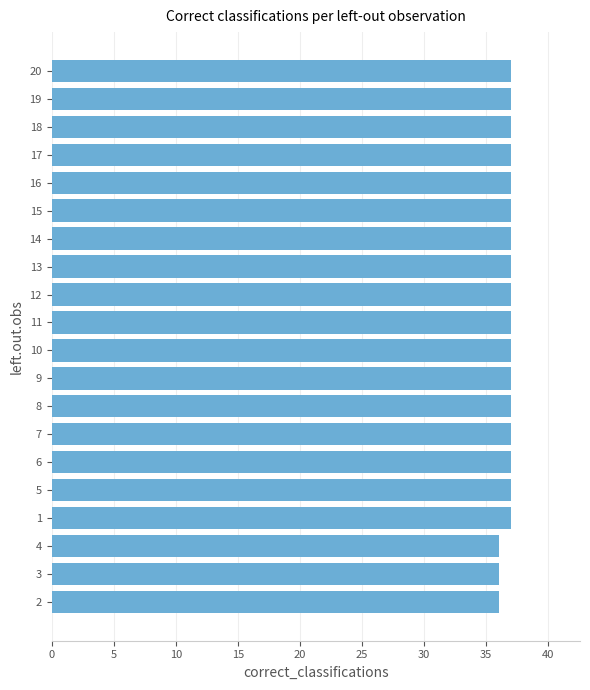

Reading bottom to top, extract all data points from this chart.

2=36	3=36	4=36	1=37	5=37	6=37	7=37	8=37	9=37	10=37	11=37	12=37	13=37	14=37	15=37	16=37	17=37	18=37	19=37	20=37